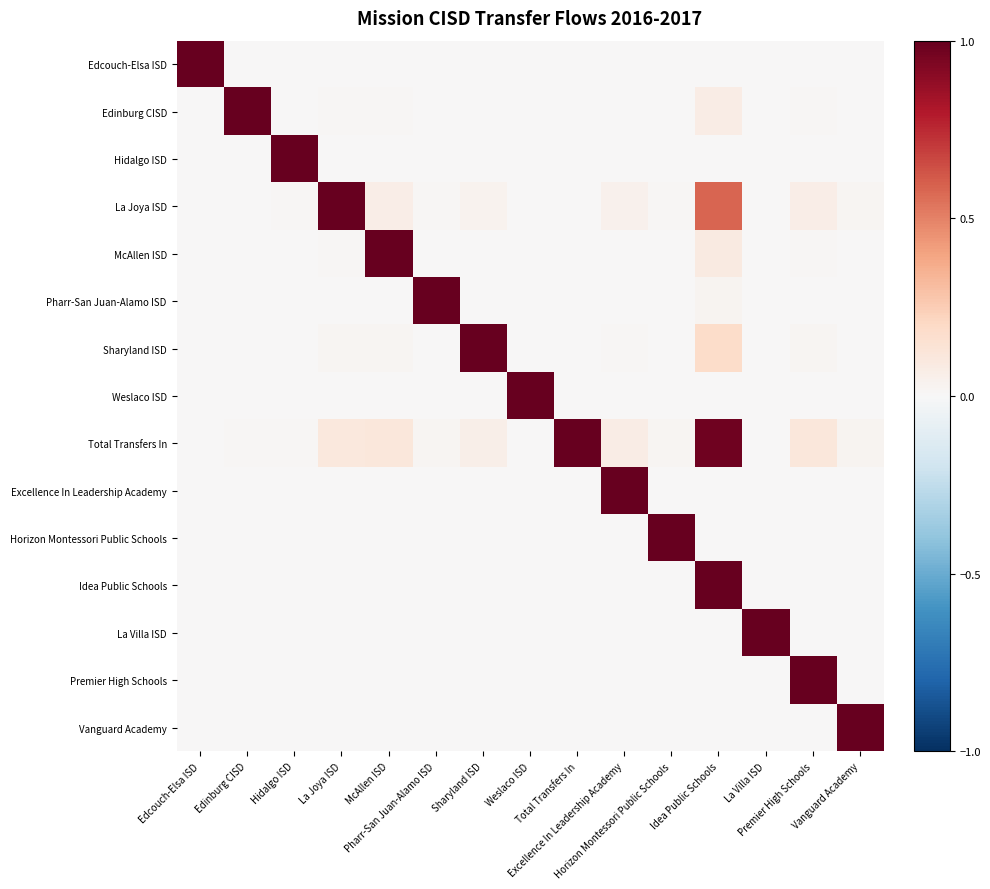

What is the maximum value shown in the chart?

1.0